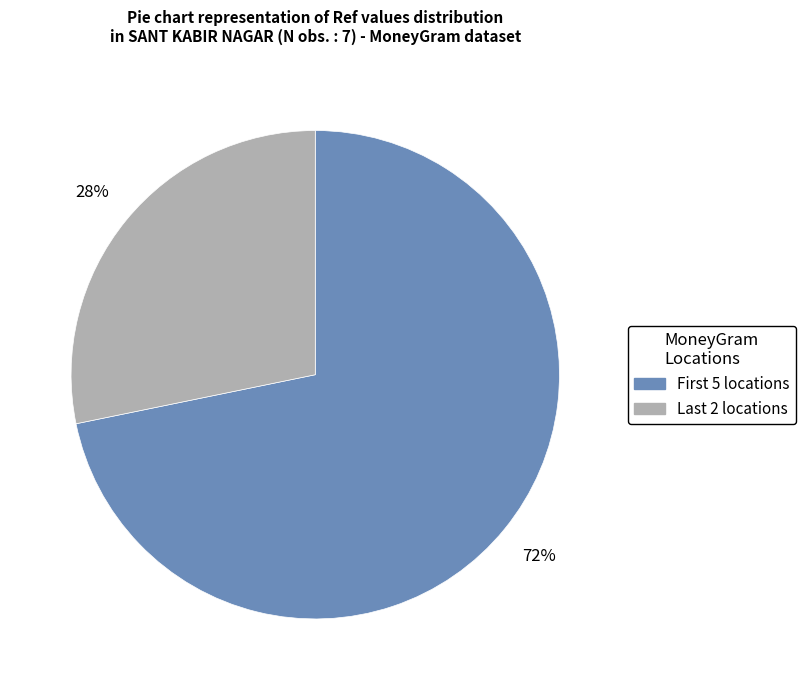

Is there a majority slice in this chart?

Yes